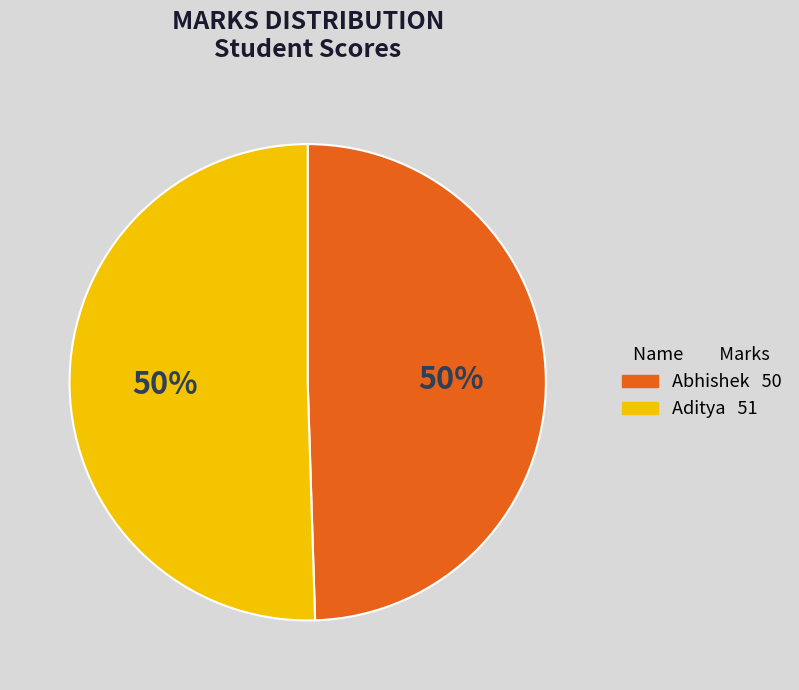

Approximately how many times larger is the value at Abhishek compared to Aditya?

1.0